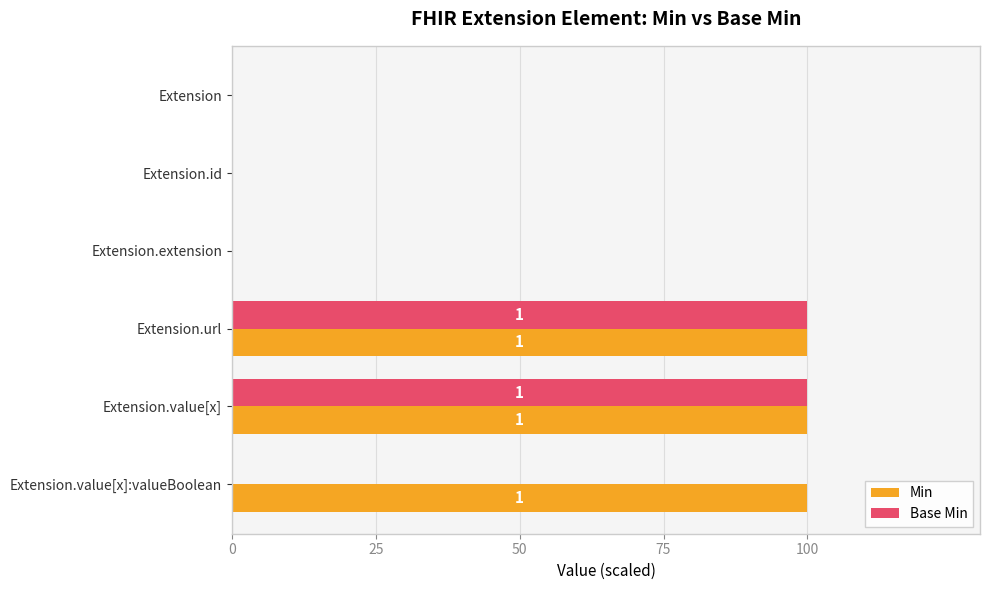

How many categories are shown in the chart?

6